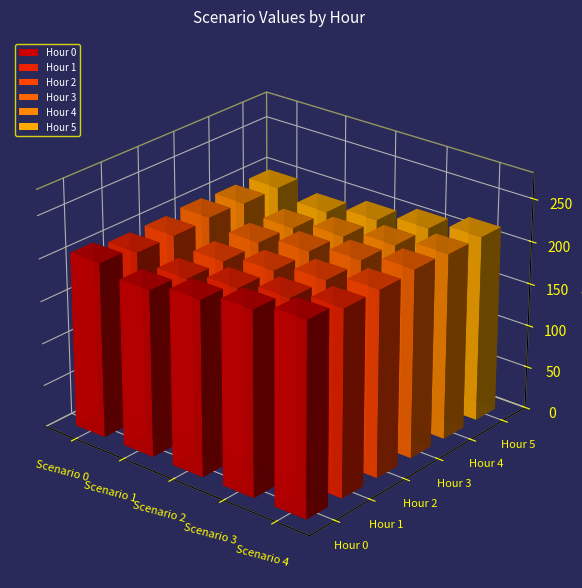

What is the difference between the second highest and minimum values in the Hour 0 series?

20.6